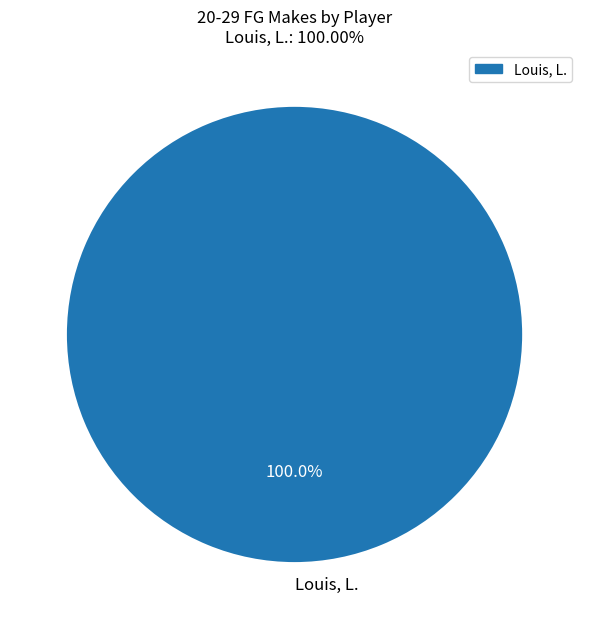

Rank the categories by value from highest to lowest.

Louis, L.